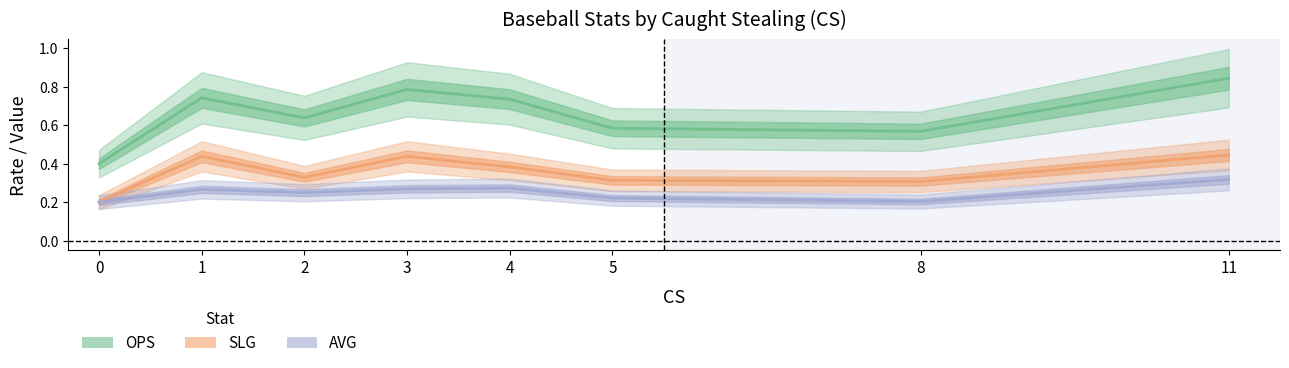

Rank the series at 2 from highest to lowest value.

OPS, SLG, AVG